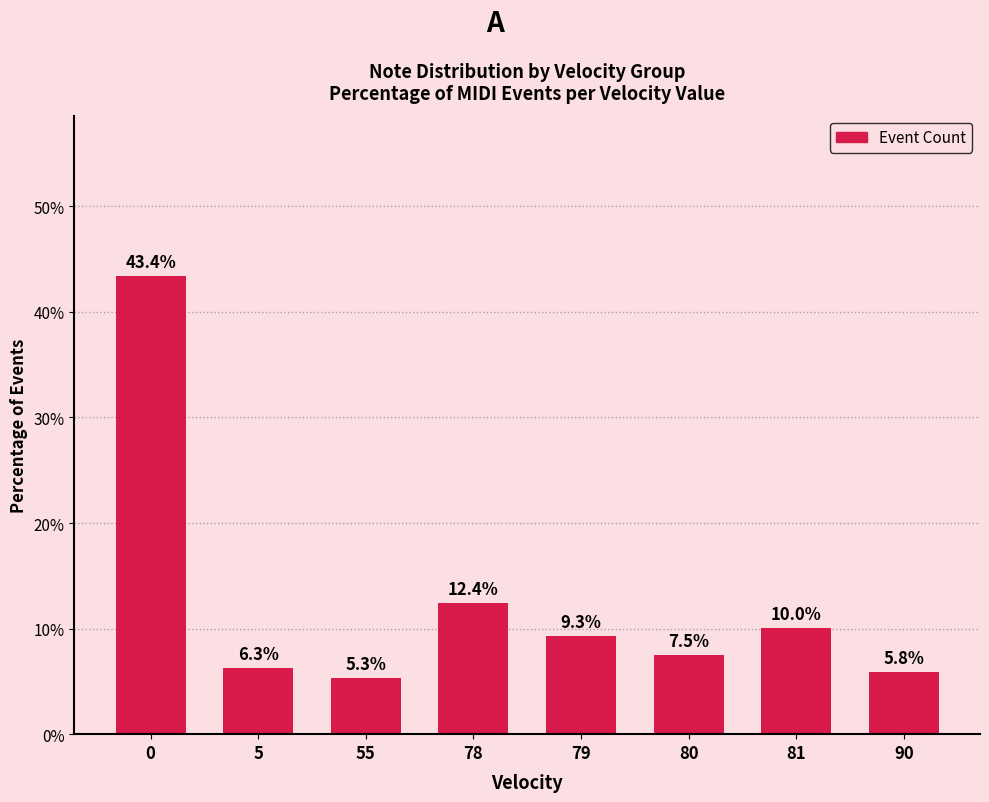

The chart shows a value of 5.3 at 55. True or false?

True